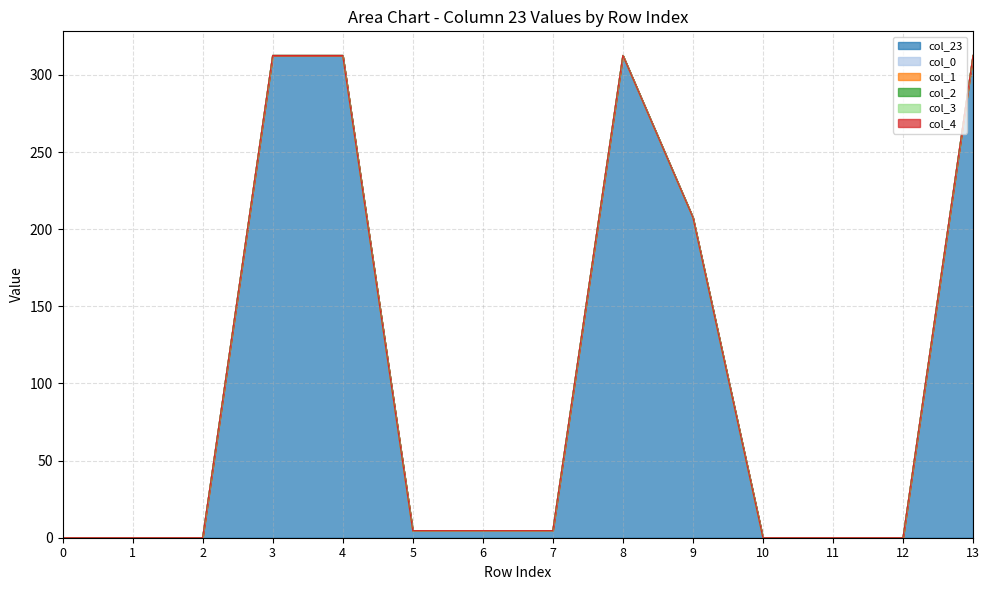

True or false: col_23 and col_4_vals cross at least once.

False